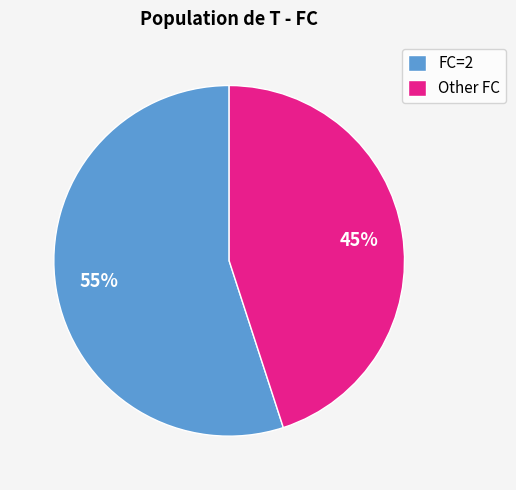

What is the largest slice in the pie chart?

FC=2